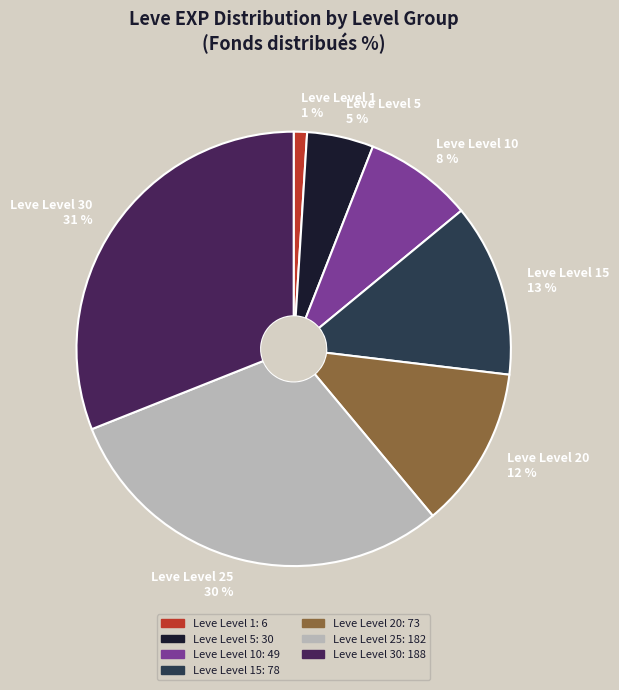

Between Leve Level 15 and Leve Level 30, which is larger?

Leve Level 30